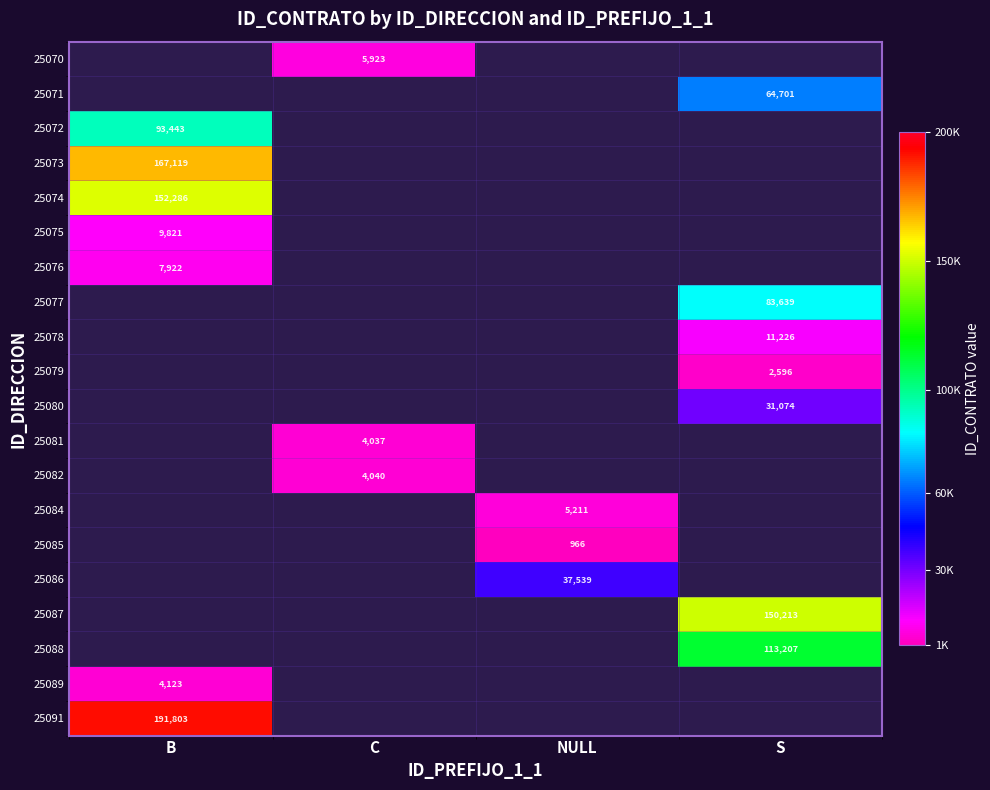

Is it true that 25072 equals 93443 at B?

True